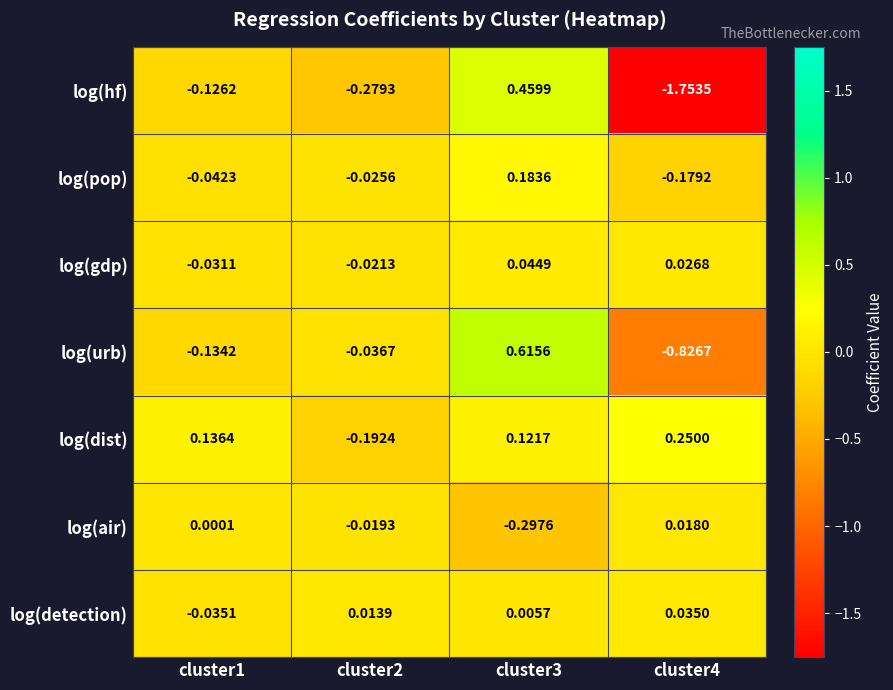

Which series has the widest spread of values?

log(hf)